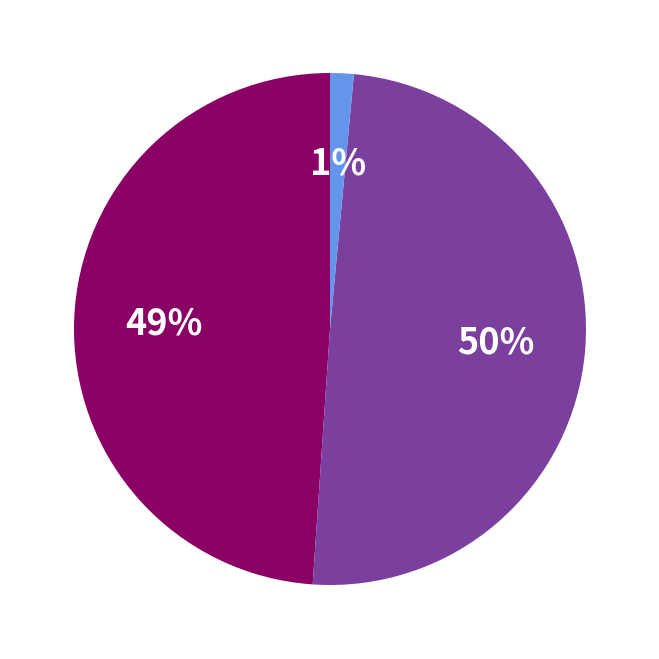

Does any single category account for the majority?

No